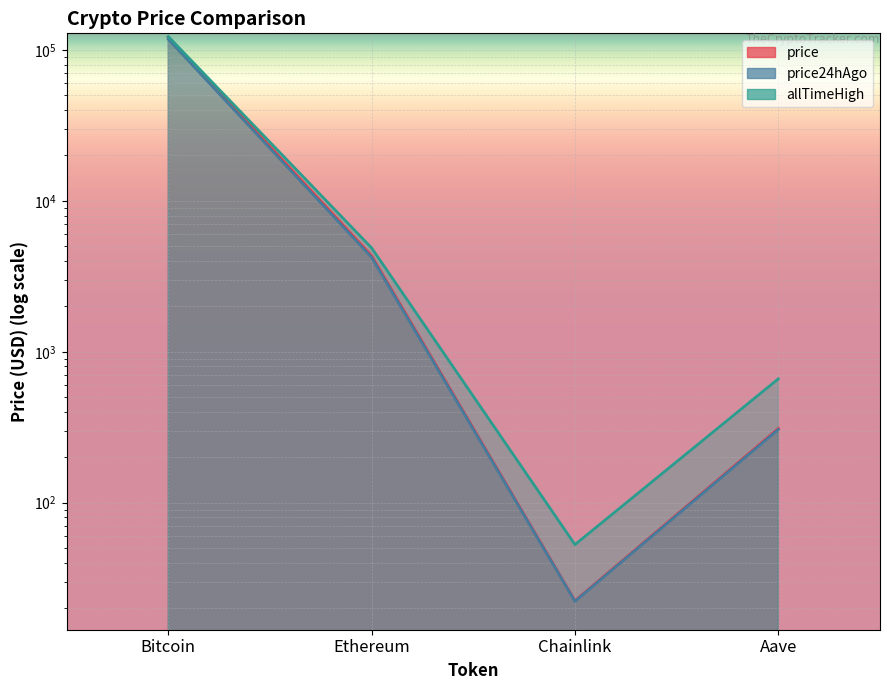

What is the label of the 3rd point from the right?

Ethereum